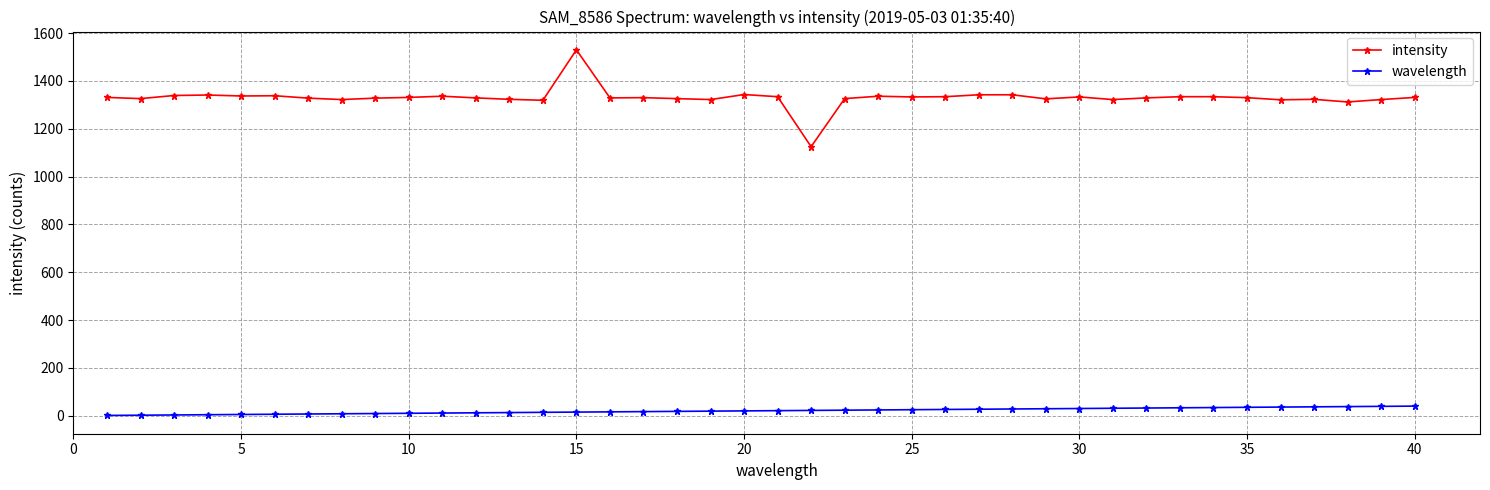

Which series has the largest total across all categories?

intensity